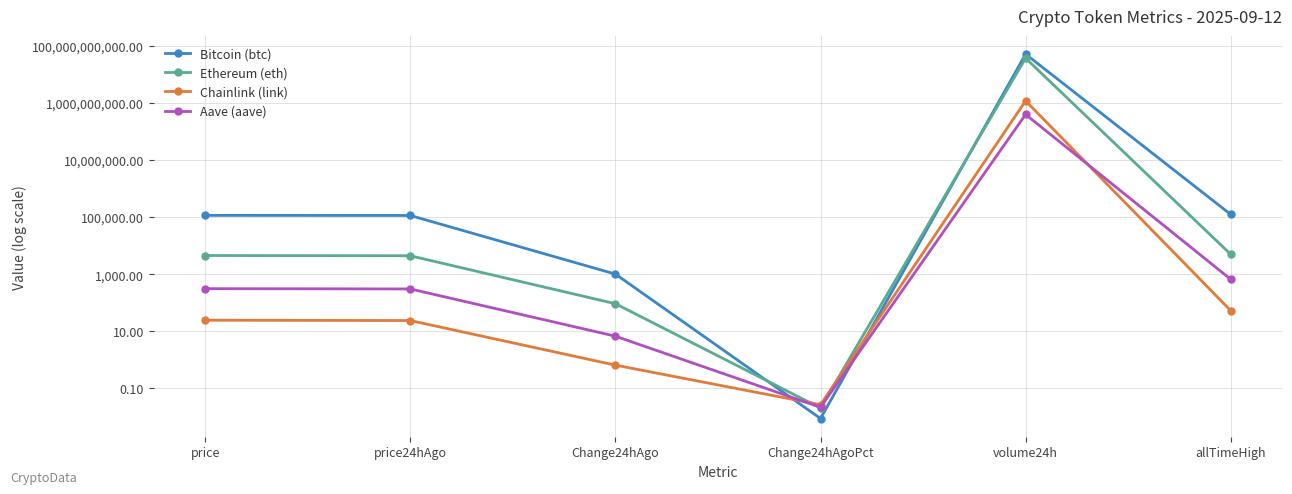

Reading left to right, list all the values displayed in this chart.

Bitcoin (btc): 114989.0	113981.0	1008.0	0.0	51464359562.0	124128.0
Ethereum (eth): 4513.2	4420.9	92.3	0.0	37077683084.0	4946.1
Chainlink (link): 24.4	23.7	0.7	0.0	1187621695.0	52.7
Aave (aave): 310.7	304.0	6.7	0.0	395237303.0	661.7